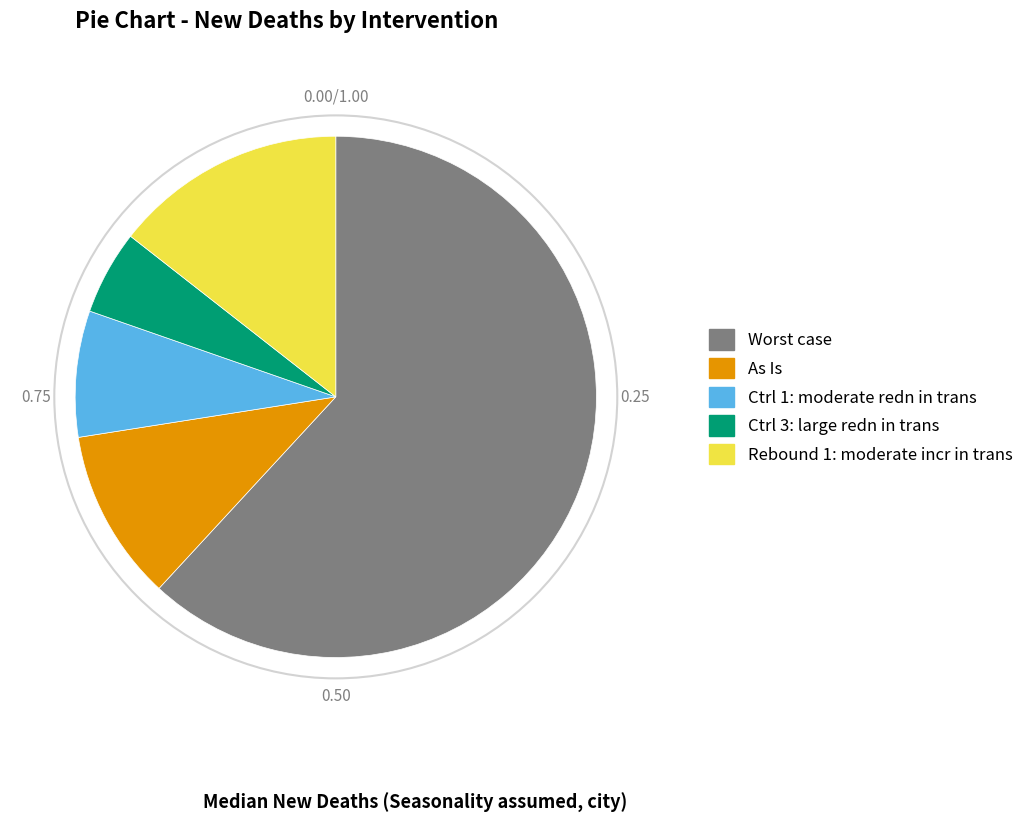

Count the number of slices in the pie.

5